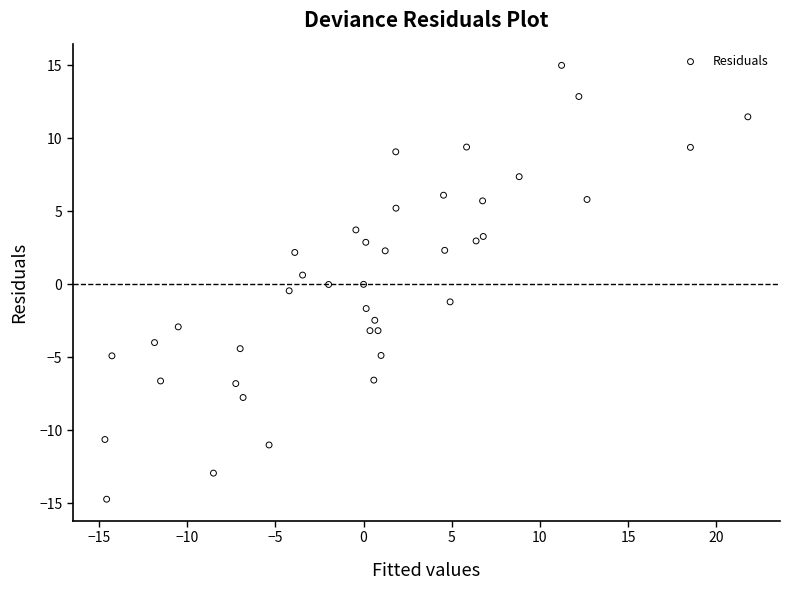

What is the range of Y values (max minus min)?

29.7